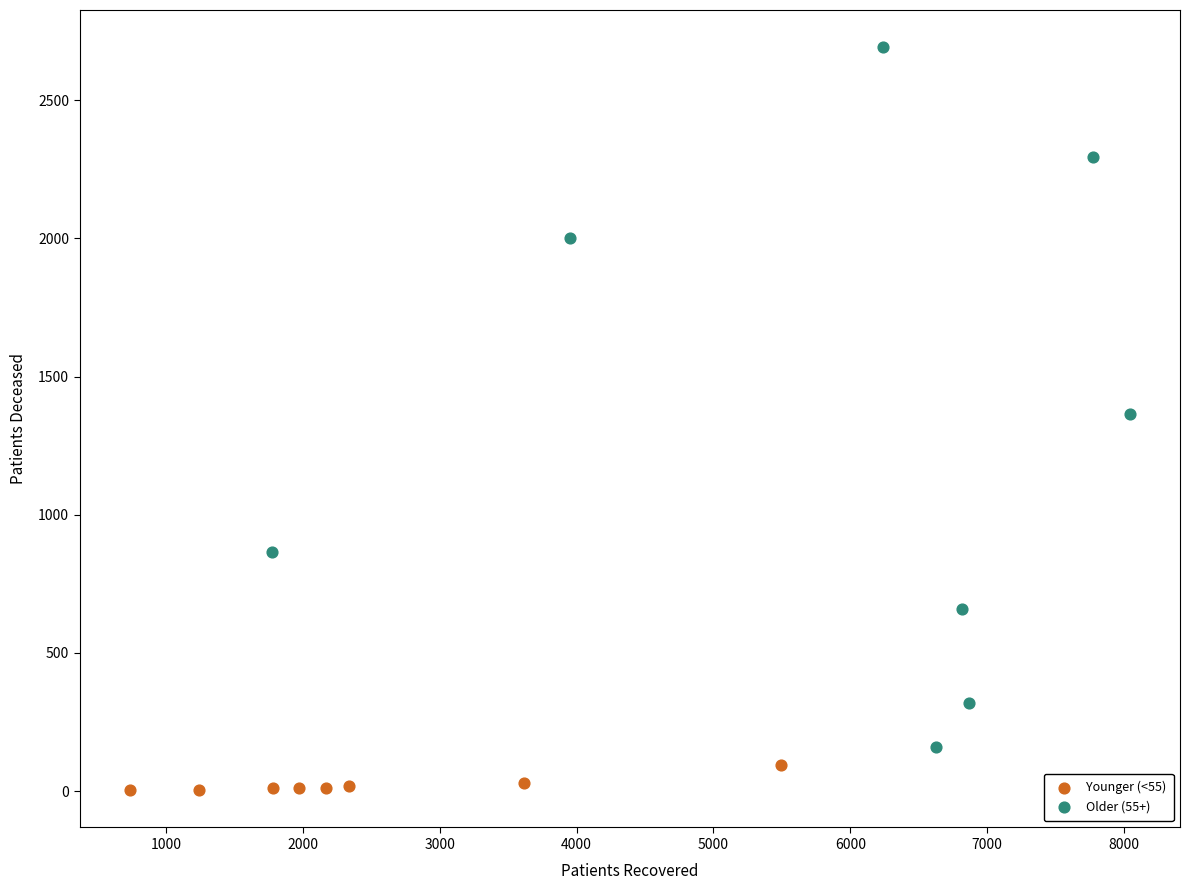

Which series reaches the maximum Y coordinate?

Older (55+)